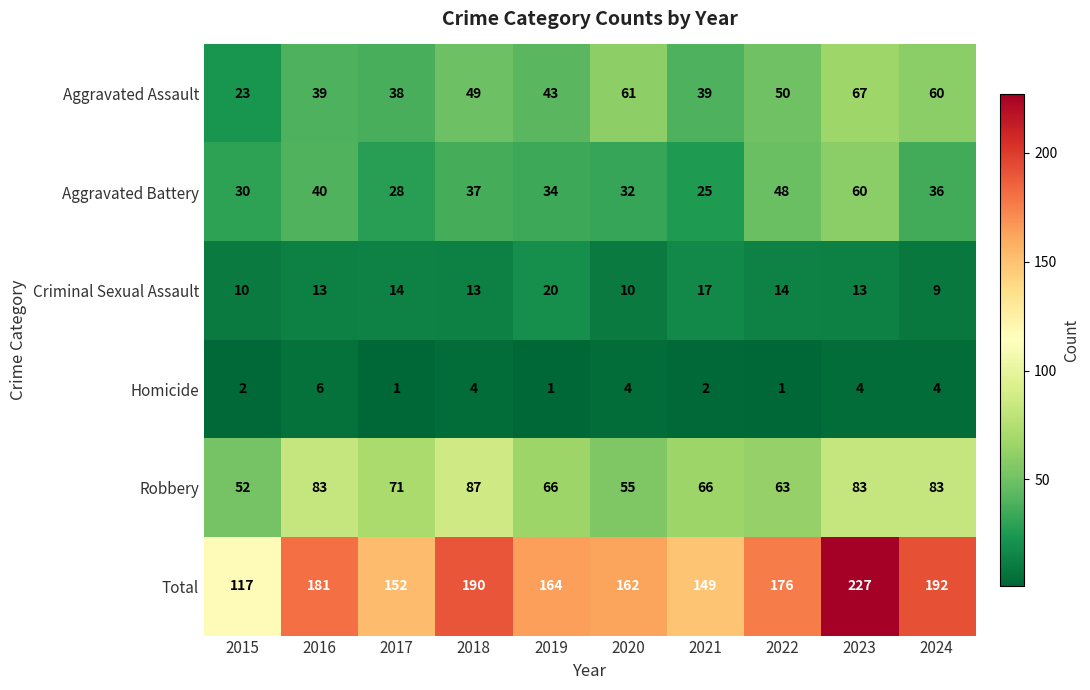

Rank the series by their maximum value, from highest to lowest.

Total, Robbery, Aggravated Assault, Aggravated Battery, Criminal Sexual Assault, Homicide